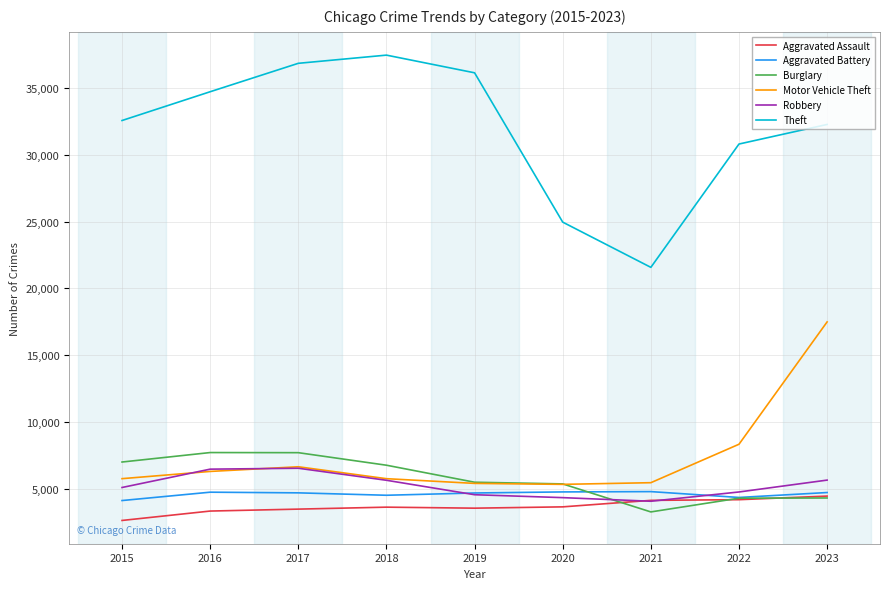

Where do Burglary and Aggravated Battery first cross each other?

2020 and 2021